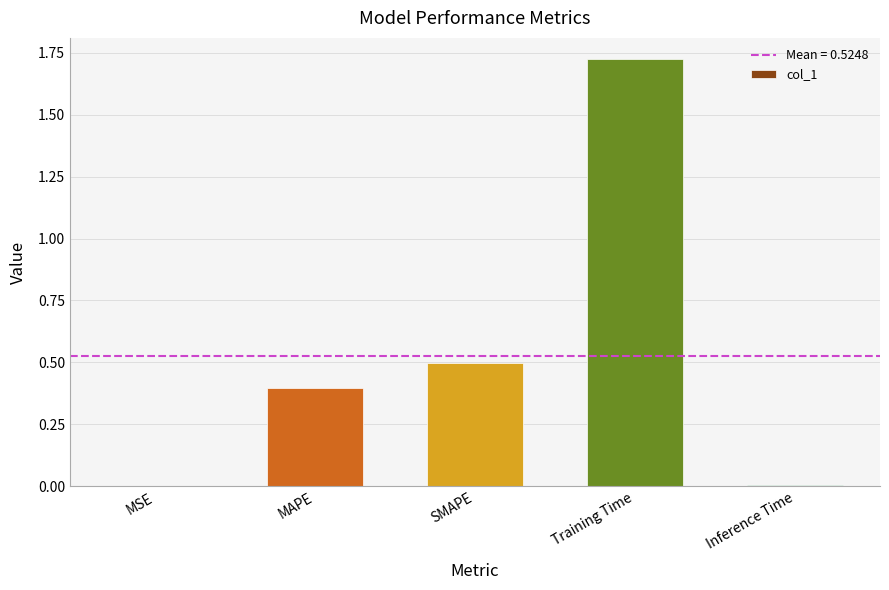

What is the sum of all values?

2.6